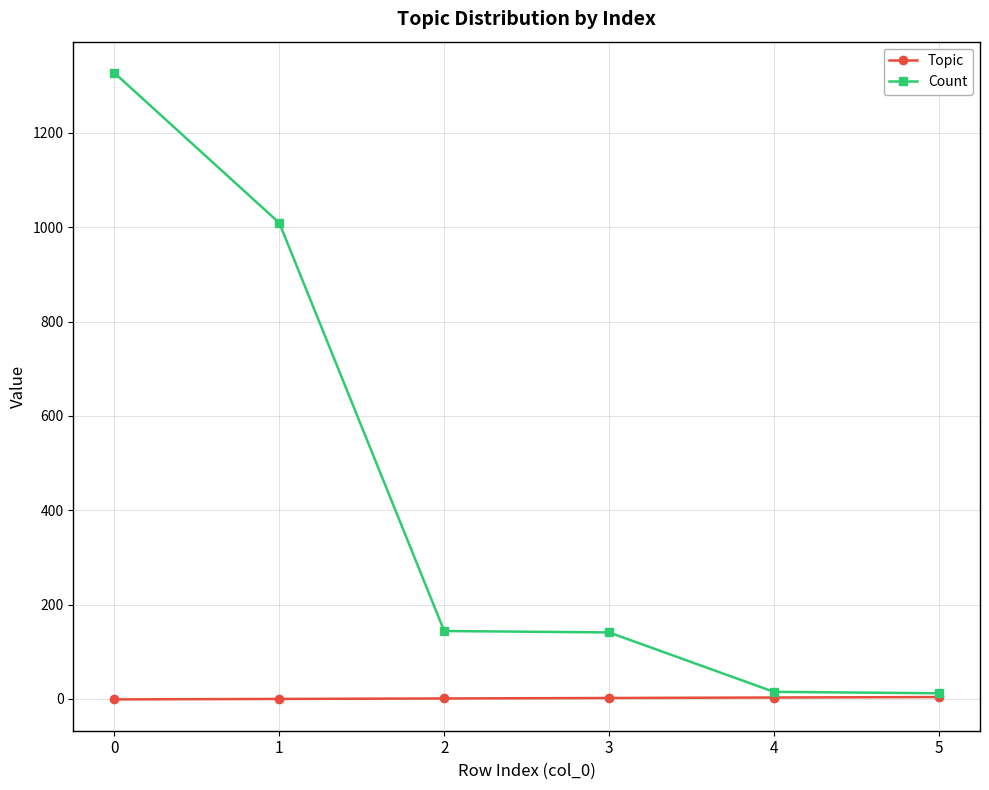

Which series changed the most between 0 and 3?

Count